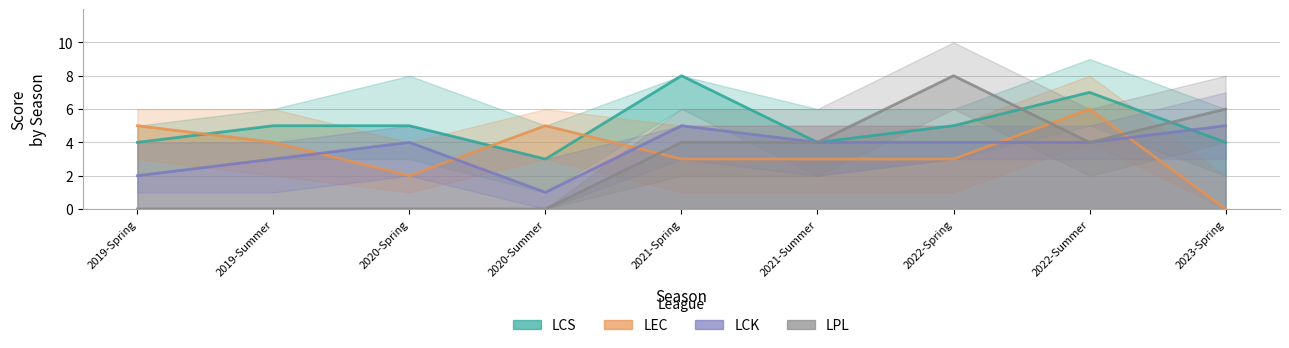

At which label is LEC closest to 3?

2021-Spring